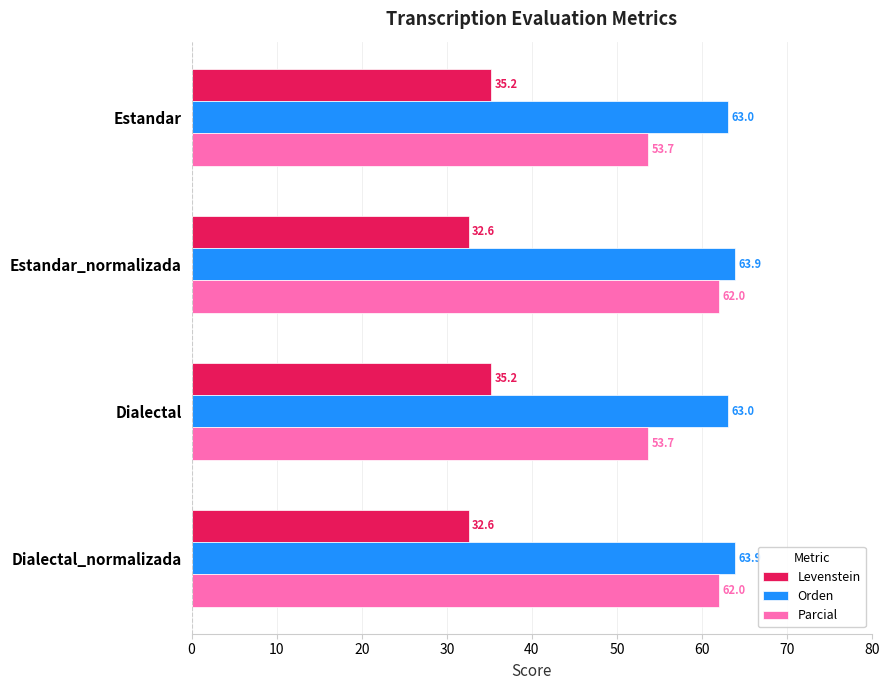

Is the value of Parcial at Dialectal greater than the value of Orden at Dialectal?

No